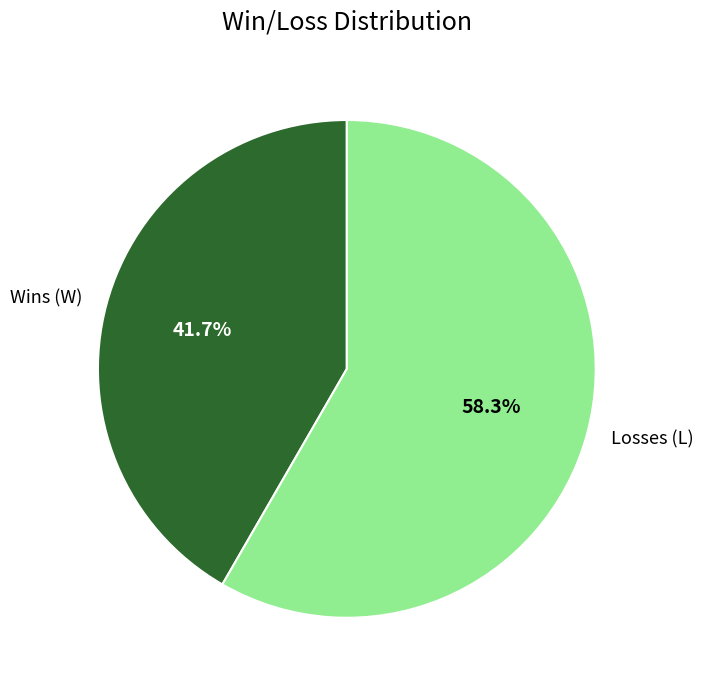

Does any single category account for the majority?

Yes